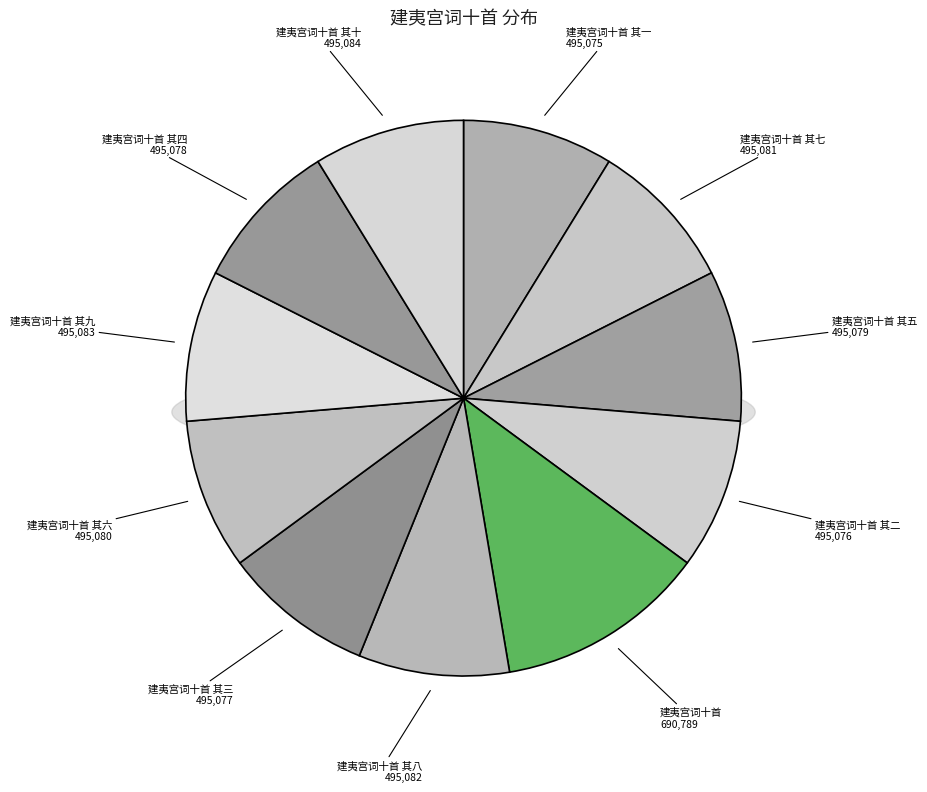

To the nearest percent, what portion does 建夷宫词十首 其二 represent?

9%